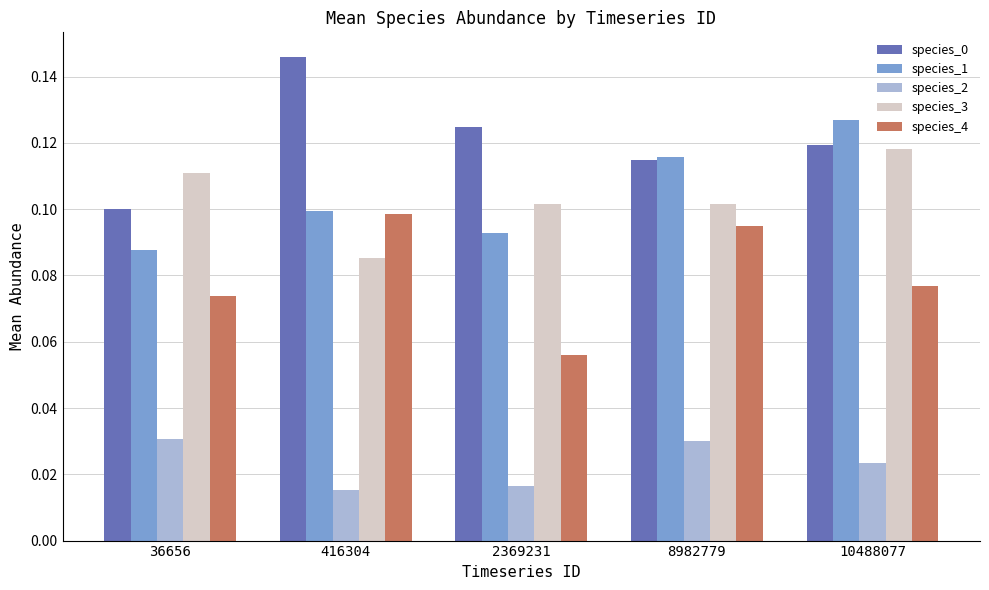

Does the chart contain stacked bars?

No